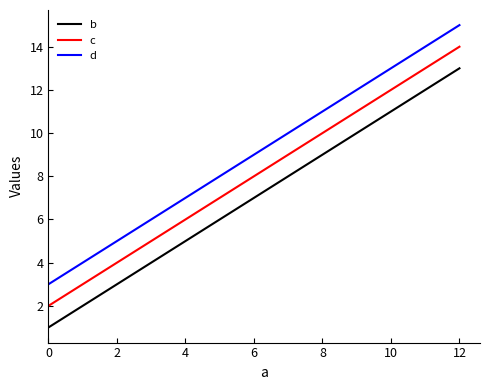

Rank the series by their average value, from highest to lowest.

d, c, b